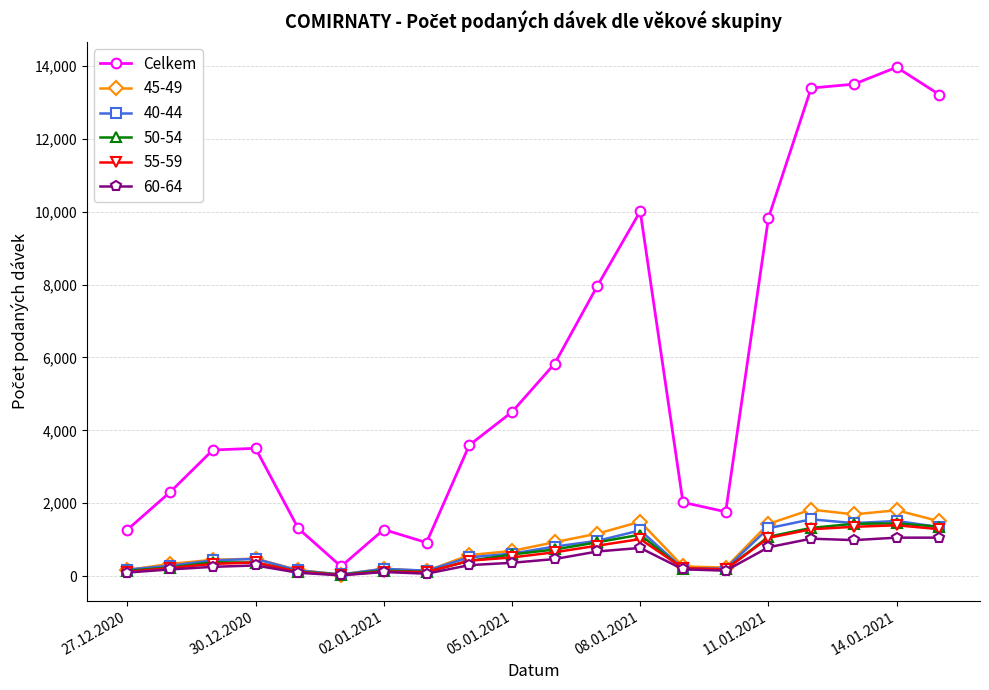

What is the maximum value shown in the chart?

13967